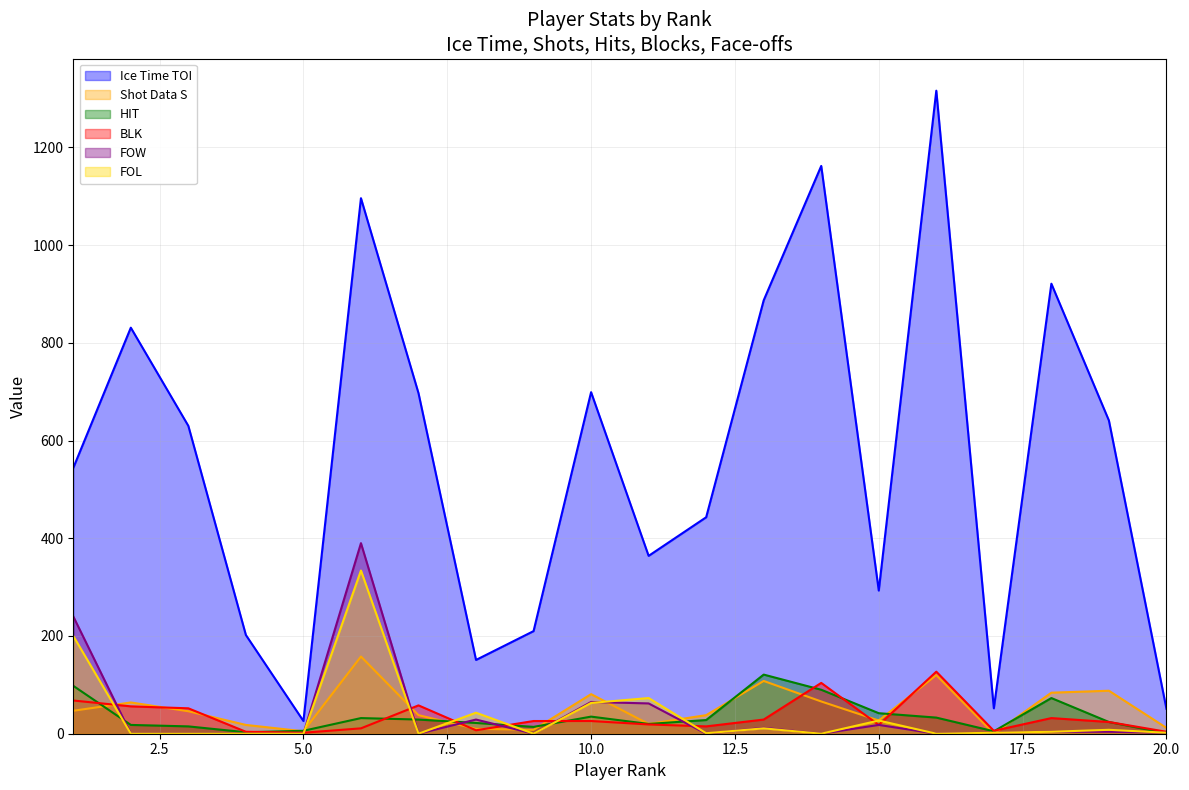

What is the difference between the Shot Data S values at 19 and 18?

4